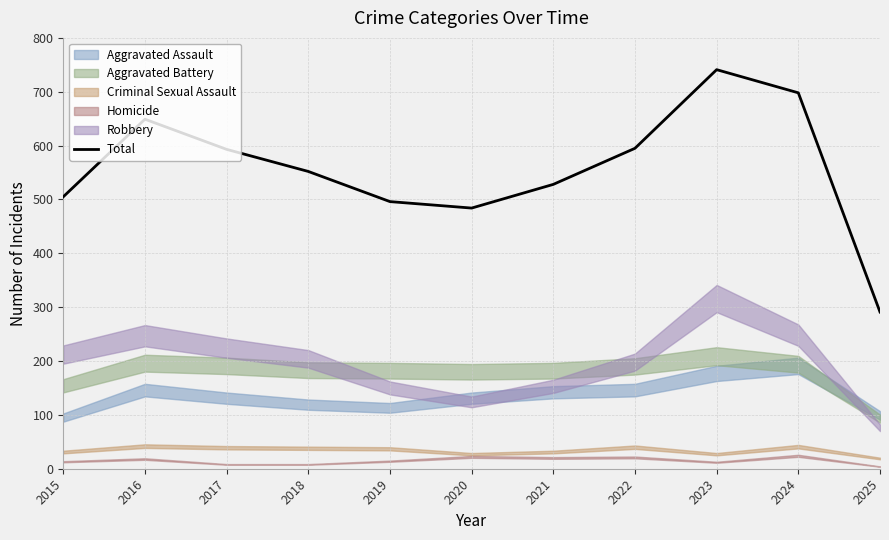

List the labels in order of value, largest first.

2023, 2024, 2016, 2022, 2017, 2018, 2021, 2015, 2019, 2020, 2025